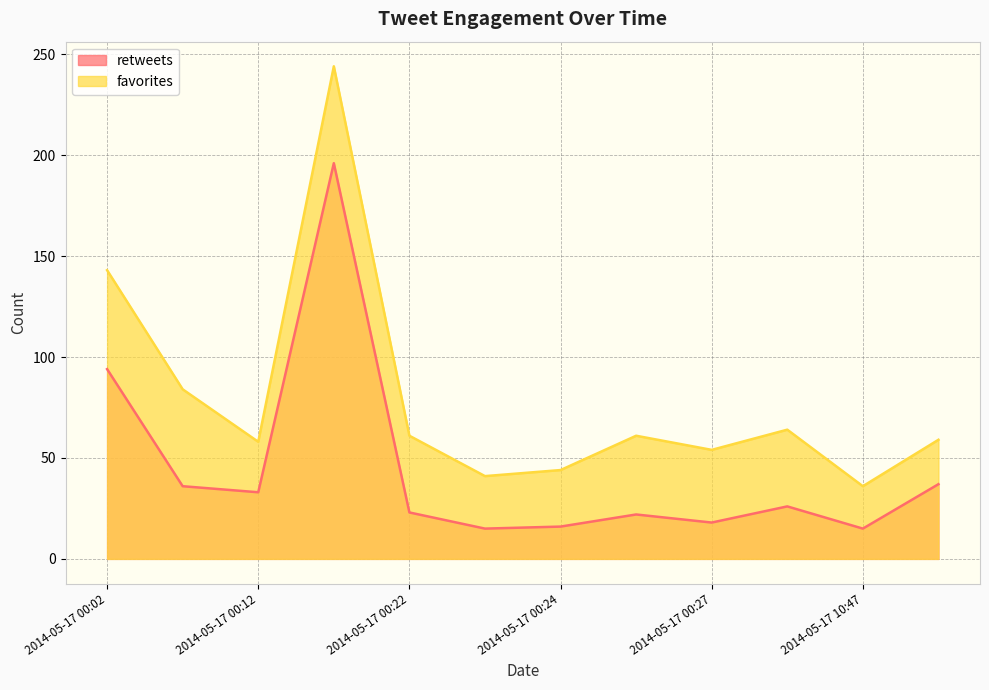

True or false: retweets has a value of 16 at 2014-05-17 00:24.

True